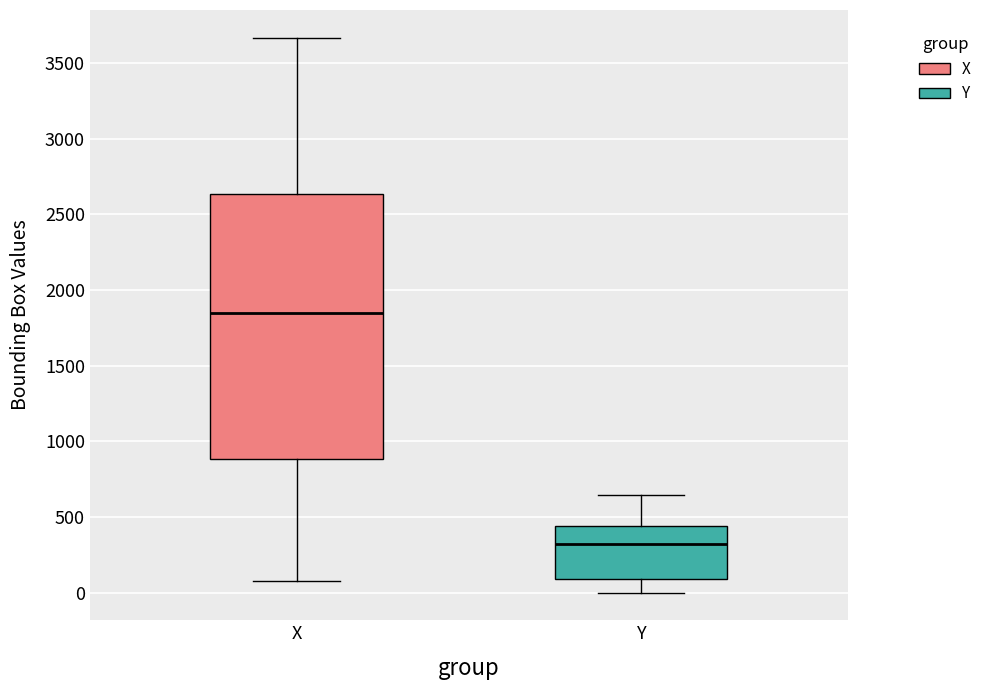

Where is the lower edge of the box for Y on the y-axis? The values are not printed on the chart, so give them approximately, as read against the axis.

100